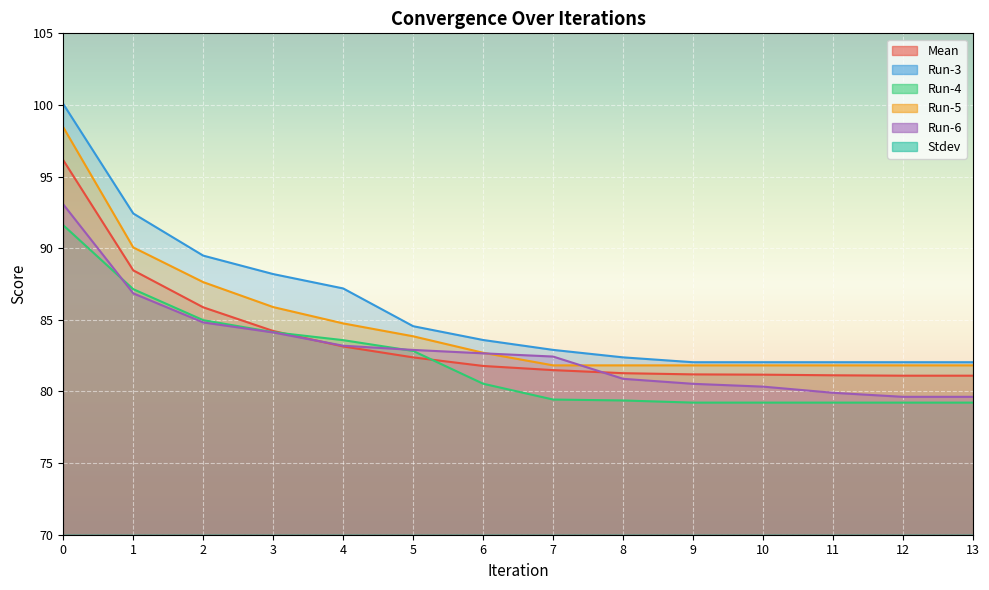

The value of Mean at 8 is 81.3. True or false?

True